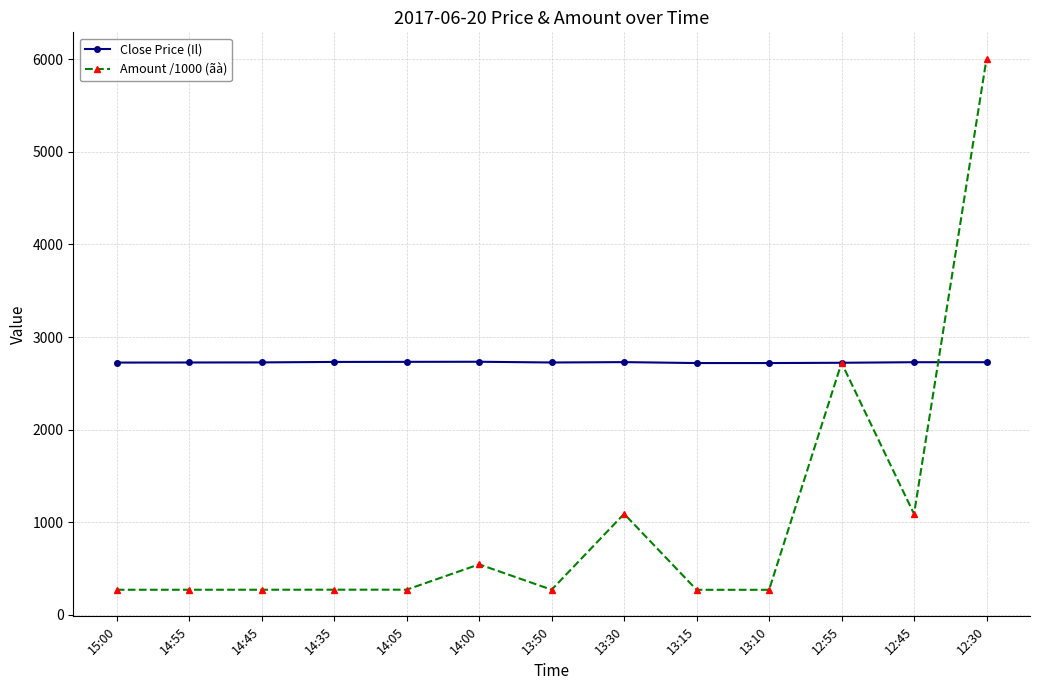

Read the Close Price (Il) value at 13:50.

2726.0